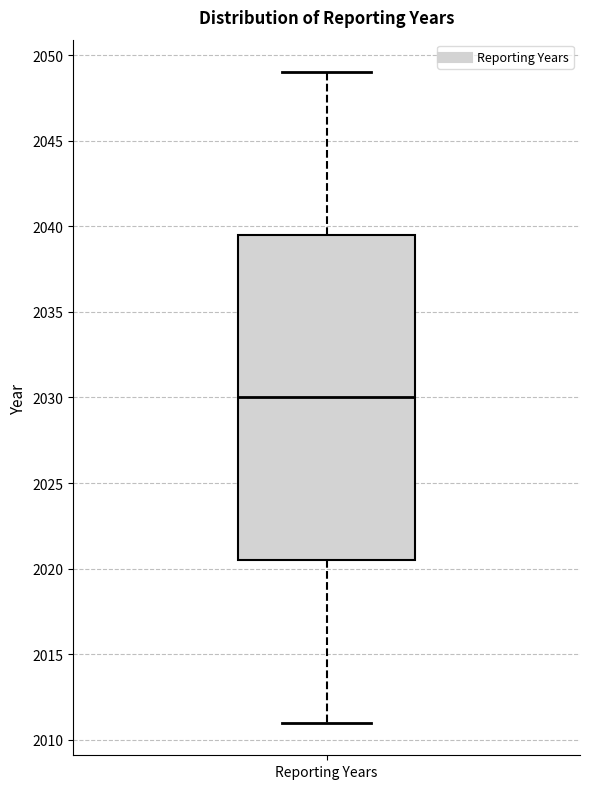

Transcribe this box plot: give where the median line is, the range the box spans, and where the two whiskers end, as read against the y-axis. The values are not printed on the chart, so give them approximately, as read against the axis.

median 2030.0, box 2020.5 to 2039.5, whiskers 2011.0 to 2049.0